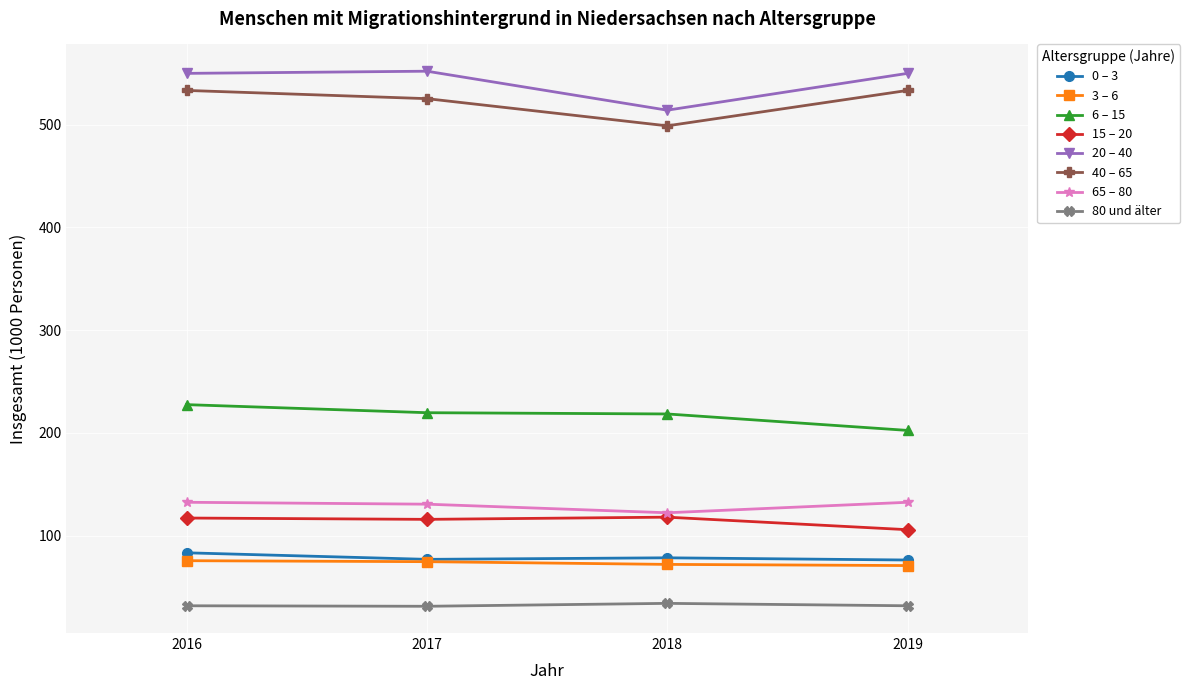

Is this an area chart (filled region under the line)?

No